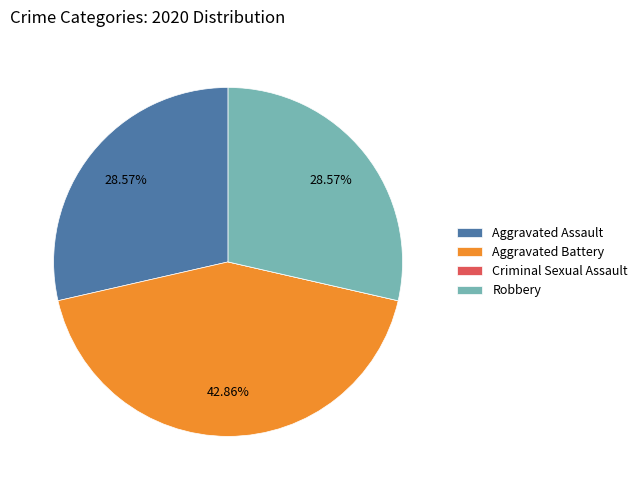

What percentage do Aggravated Battery and Aggravated Assault together represent?

71.4%